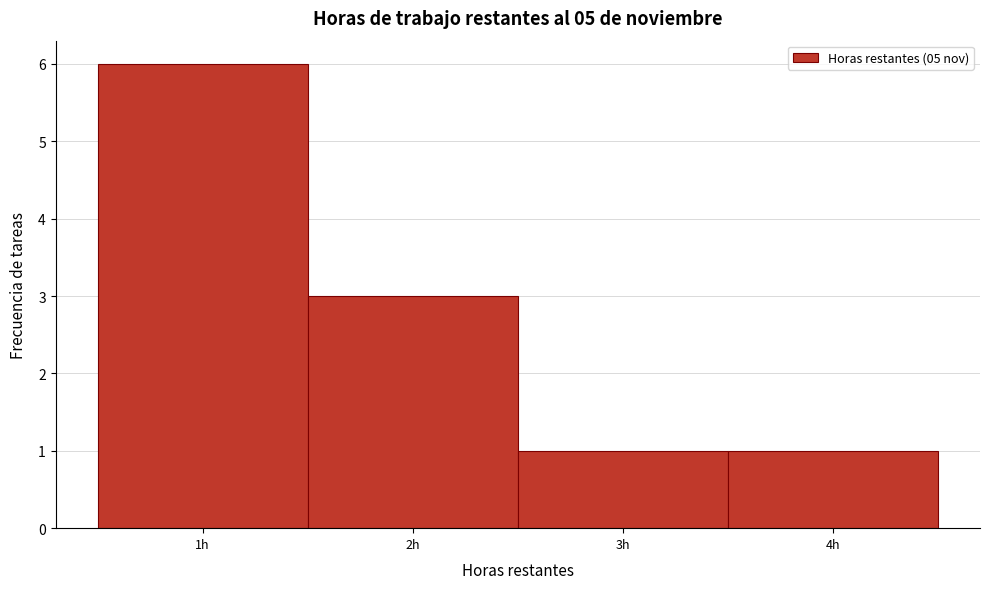

What is the height of the bar covering 1.5 to 2.5 on the x-axis? The values are not printed on the chart, so give them approximately, as read against the axis.

3